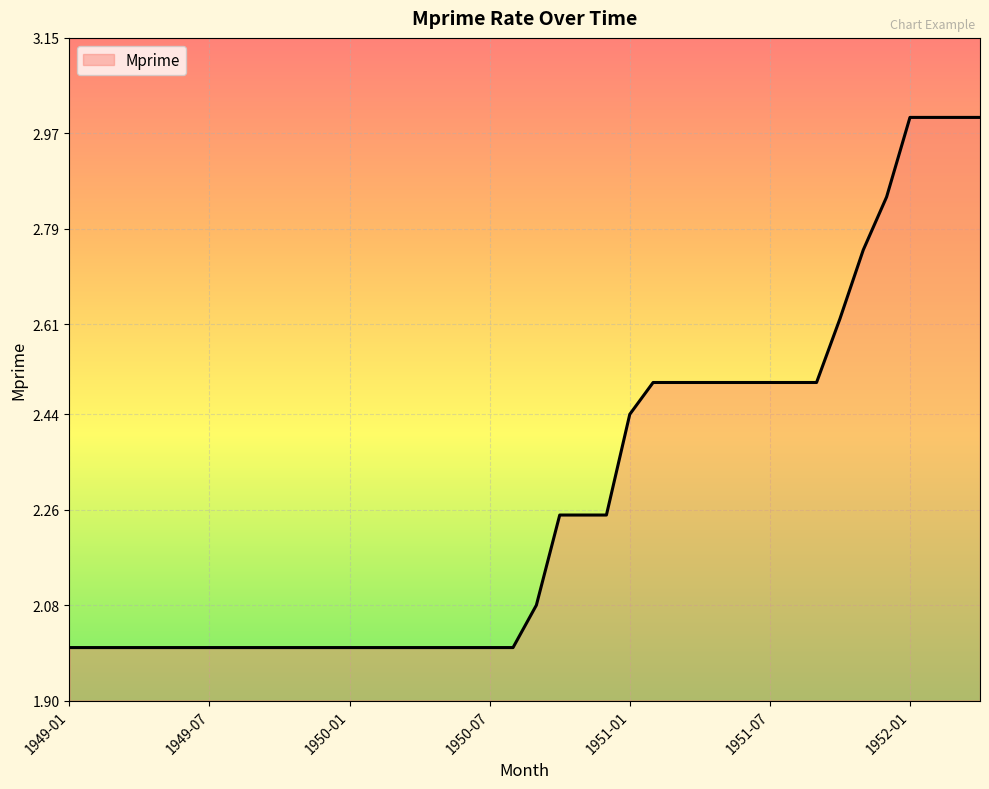

What is the minimum value shown in the chart?

2.0